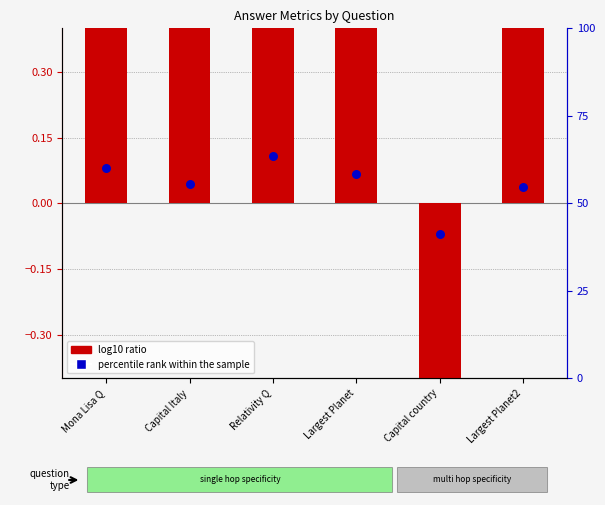

At which category is the sum across all series the highest?

Relativity Q